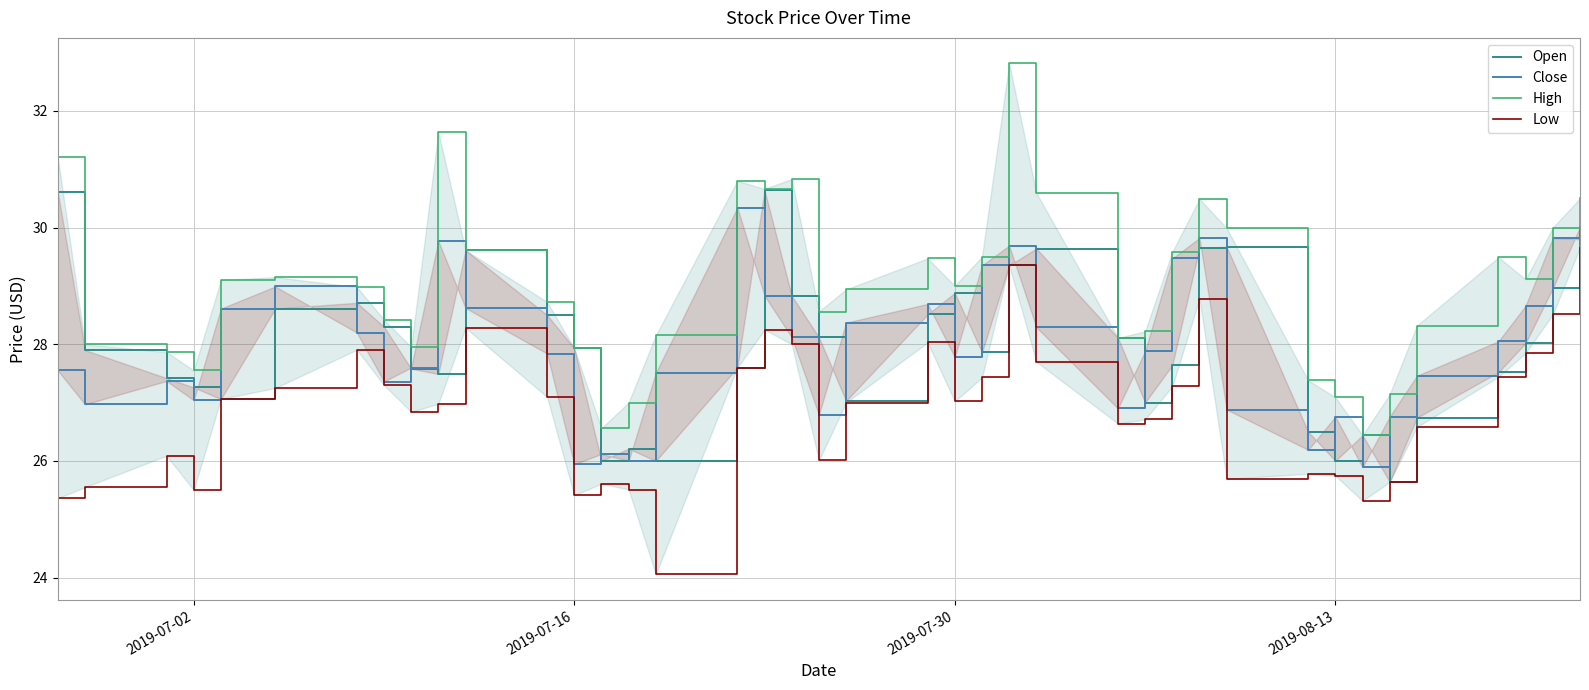

What is the sum of all Low values?

1075.8